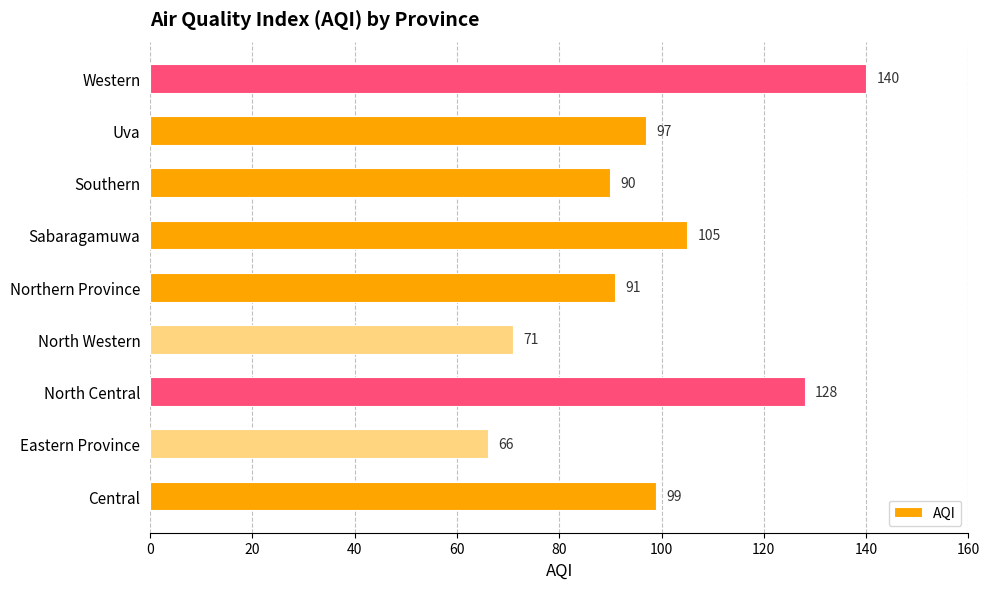

Reading bottom to top, transcribe all the data shown in this chart.

99	66	128	71	91	105	90	97	140